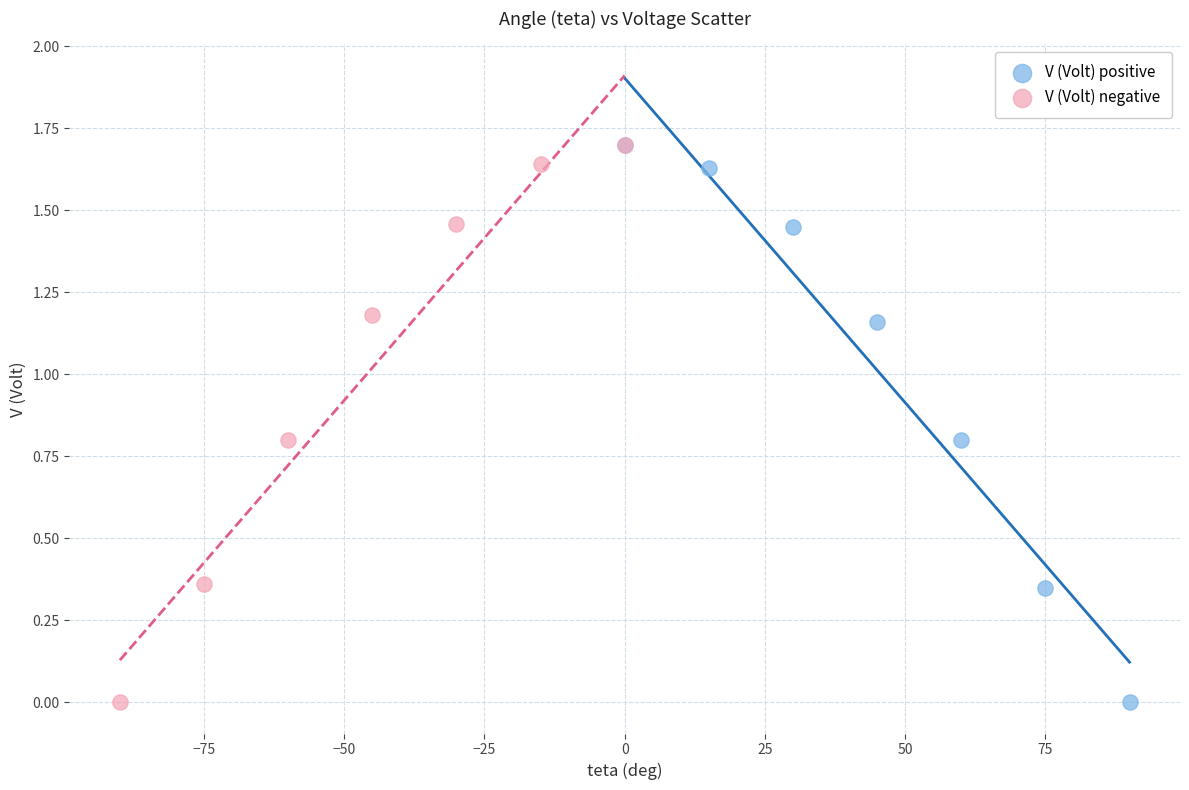

What are all the series names shown in the legend?

V (Volt) positive, V (Volt) negative